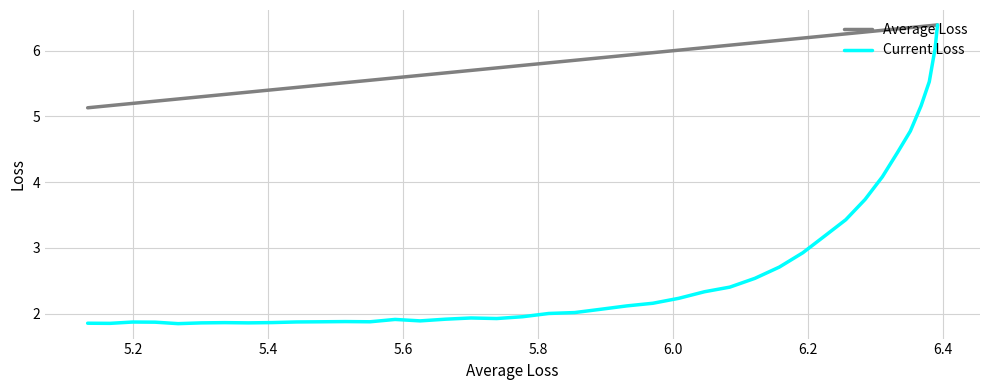

Rank the series by their average value, from highest to lowest.

Average Loss, Current Loss